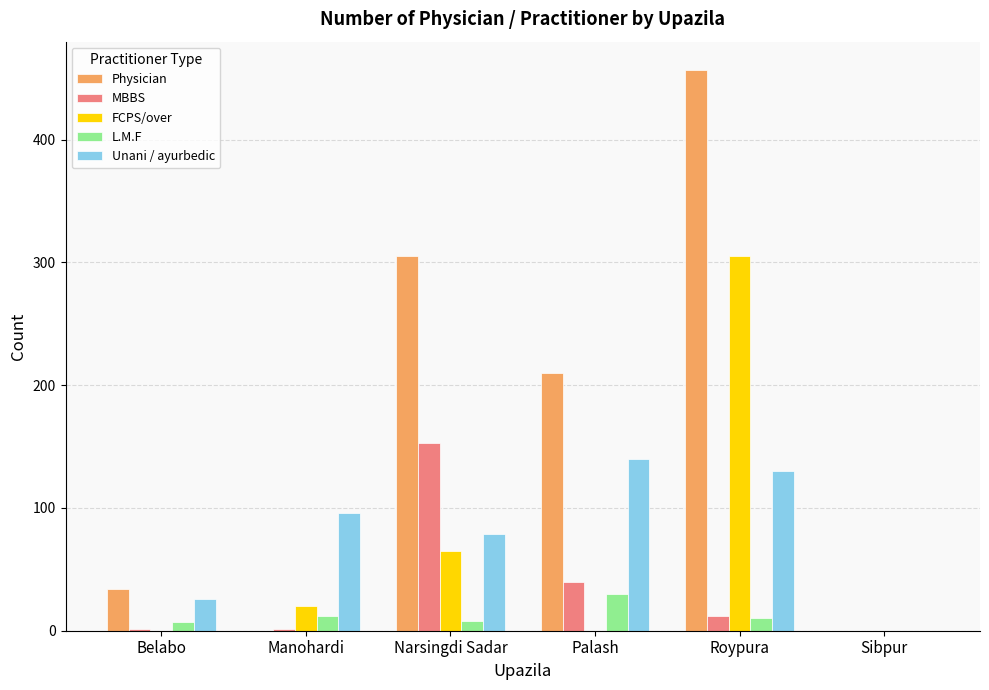

What is the total value across all series at Manohardi?

129